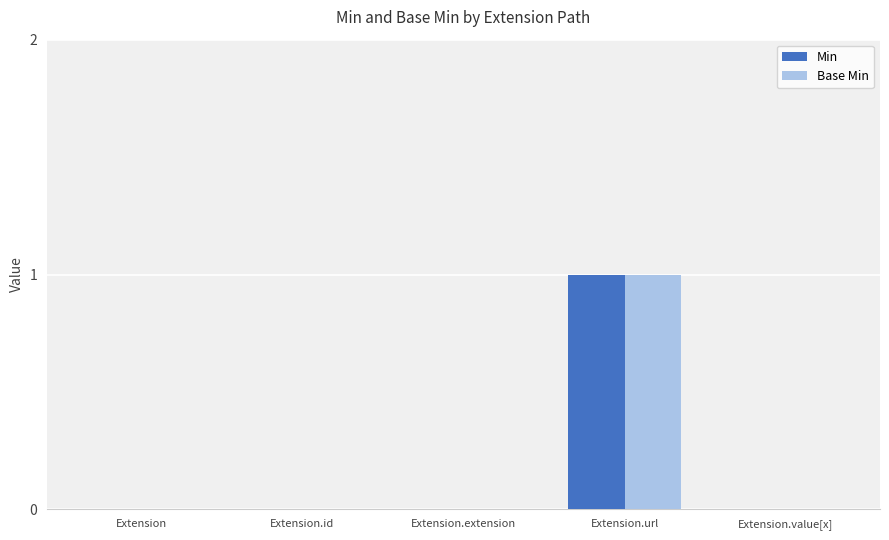

The Base Min series shows 1 at Extension.url. True or false?

True